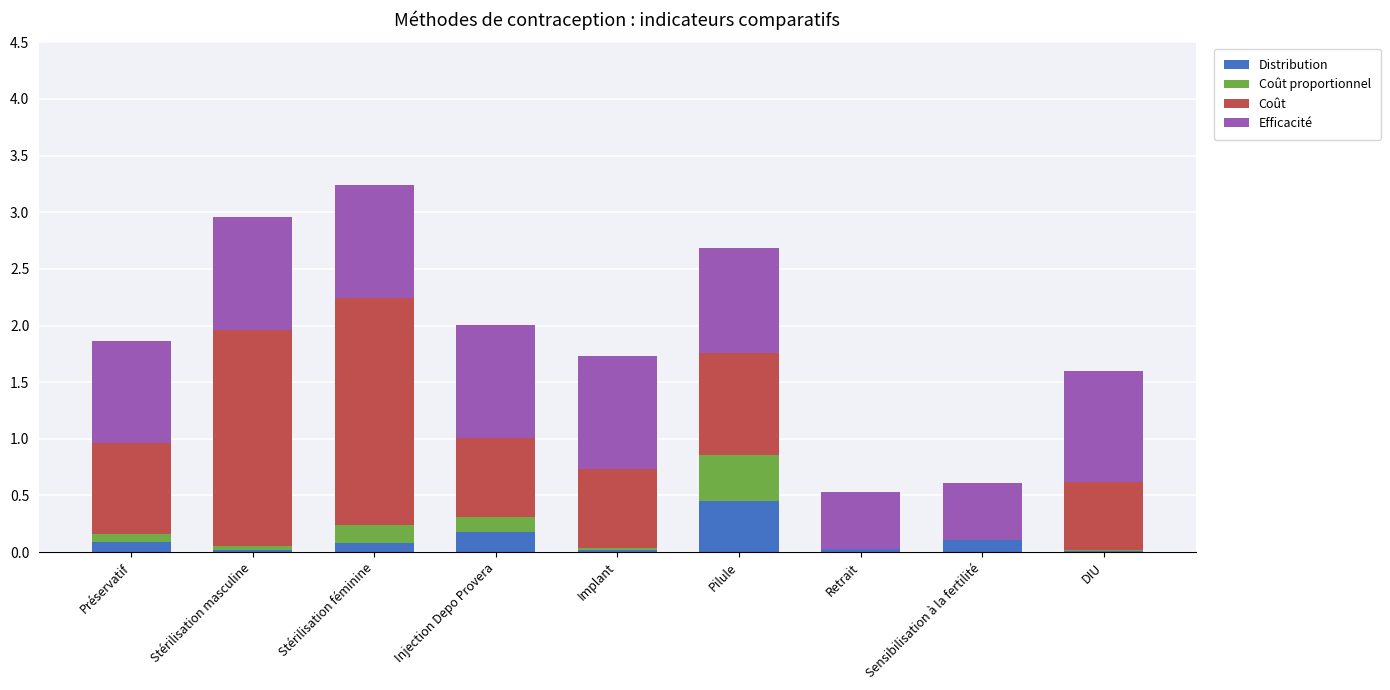

Does the chart contain stacked bars?

Yes